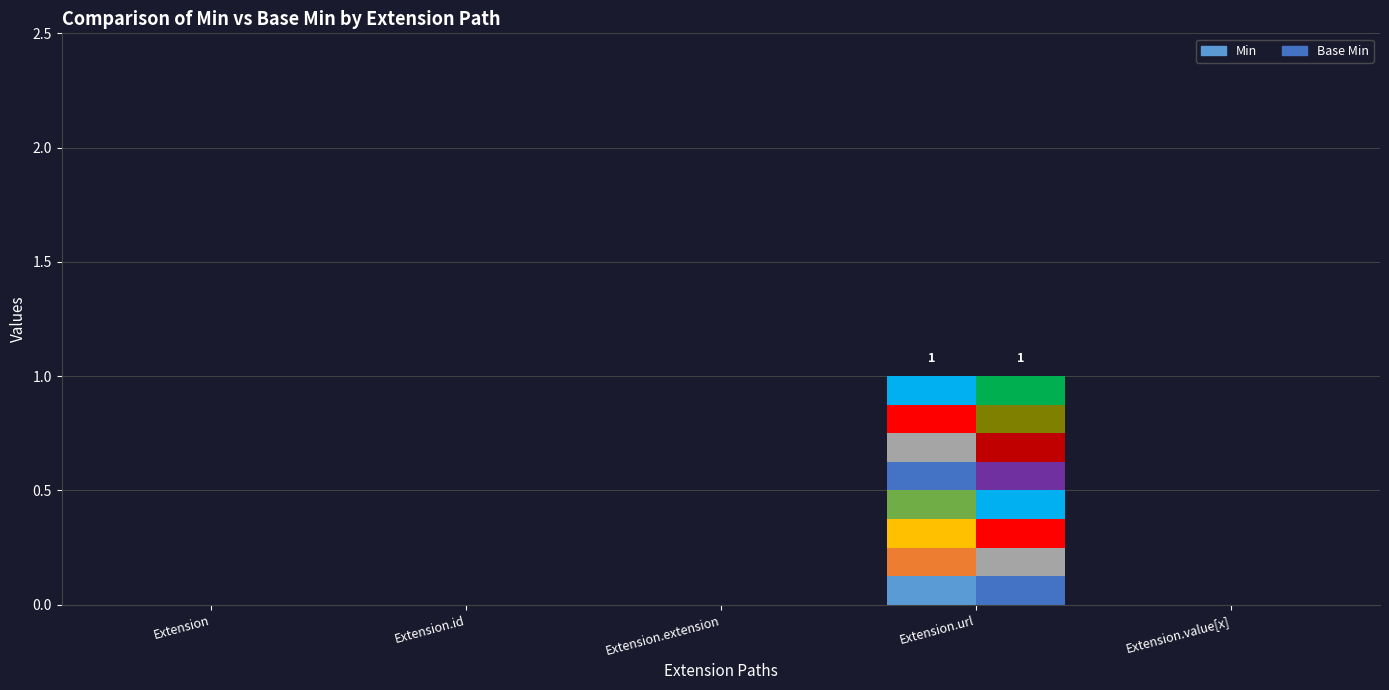

Are the bars horizontal?

No